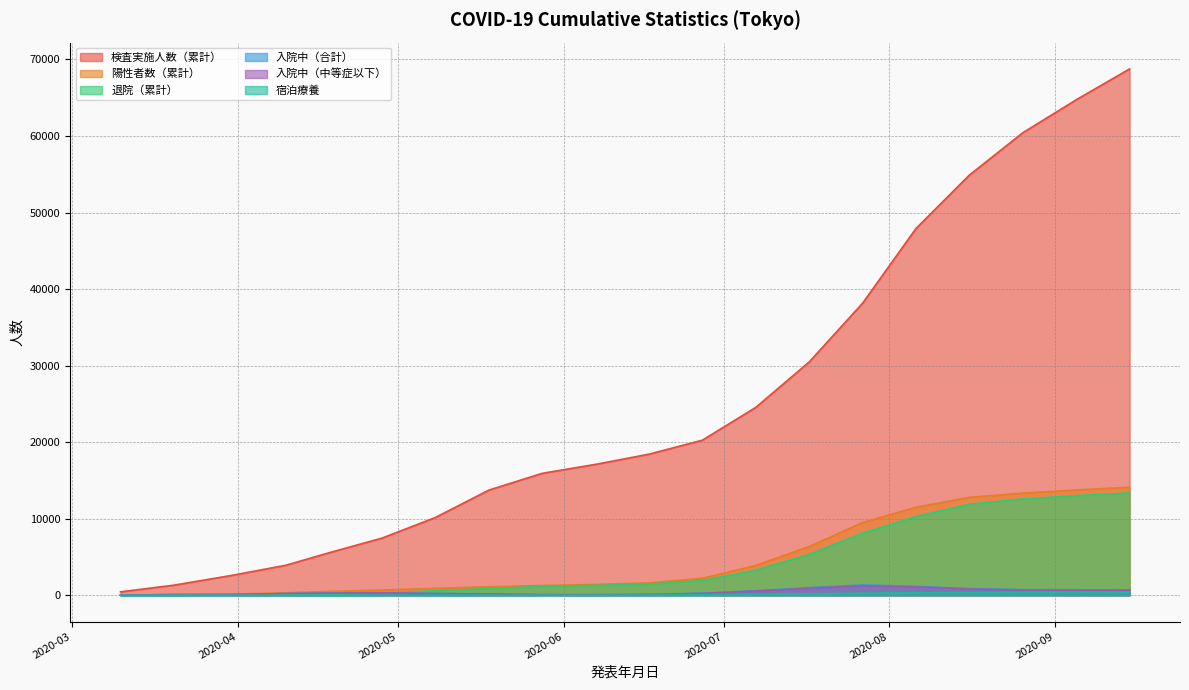

Which series has the widest spread of values?

検査実施人数（累計）